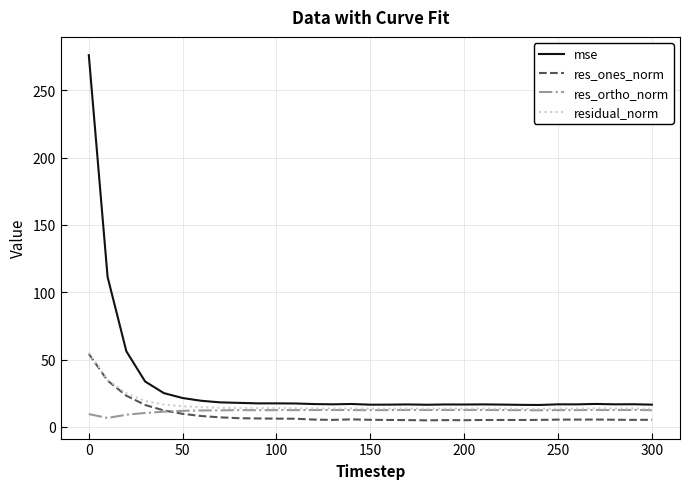

What is the maximum value for mse?

276.1